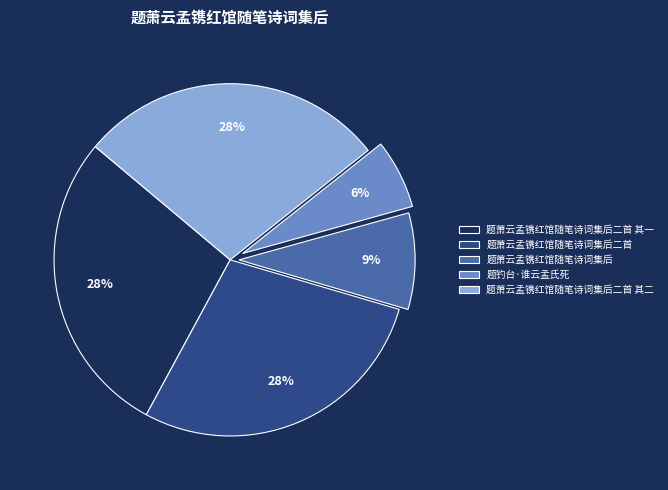

What is the ratio of the value at 题钓台·谁云孟氏死 to the value at 题萧云孟镌红馆随笔诗词集后二首 其二?

0.2